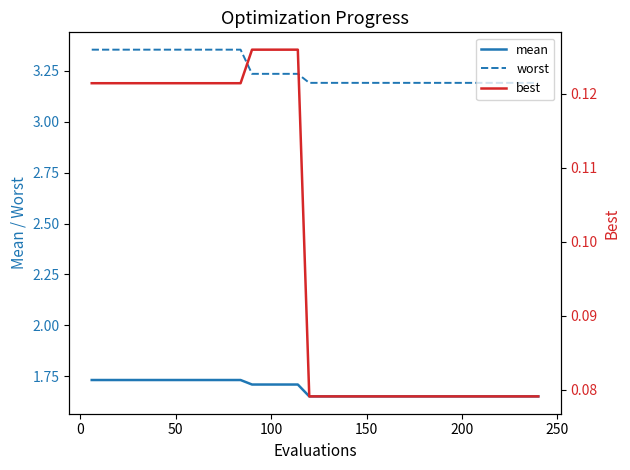

Which series has the largest total across all categories?

worst